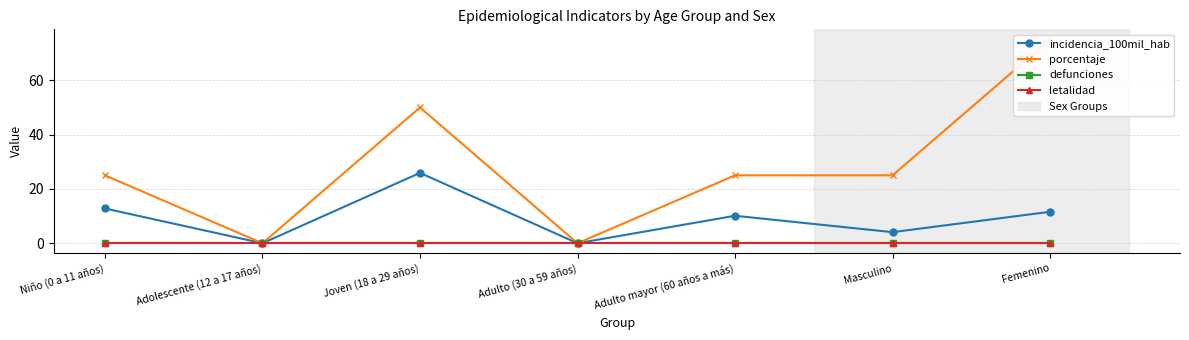

The porcentaje series shows 7.5 at Masculino. True or false?

False